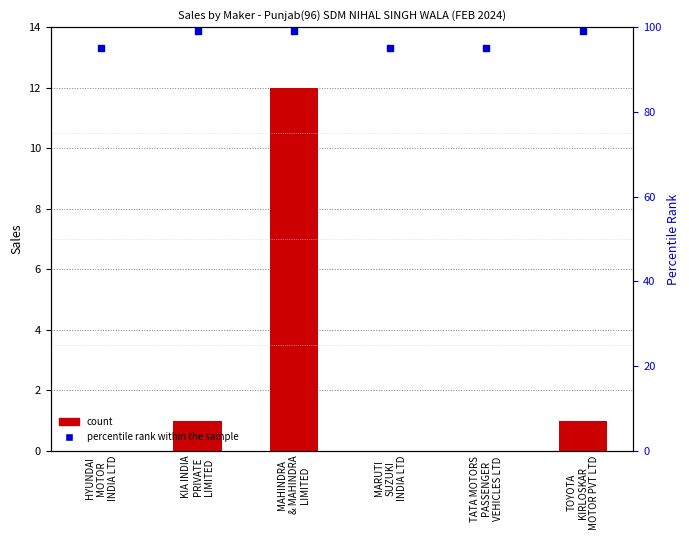

Which series contains the lowest Y value?

count